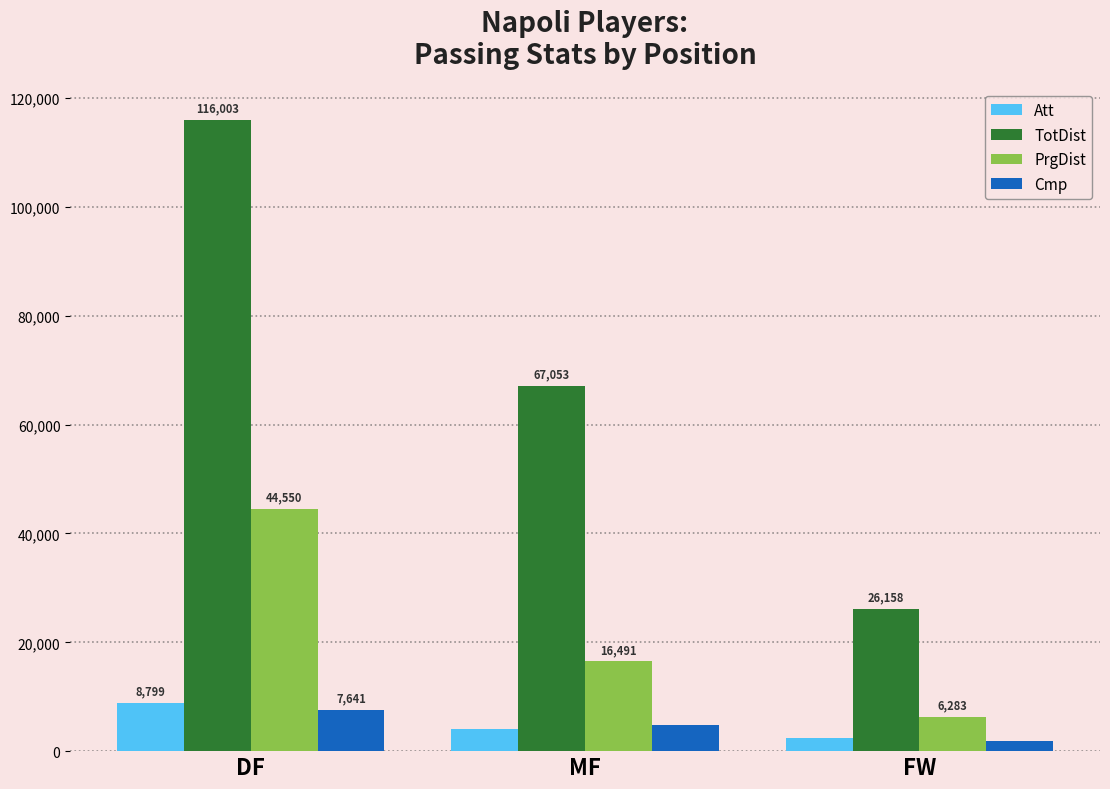

What are all the series names shown in the legend?

Att, TotDist, PrgDist, Cmp